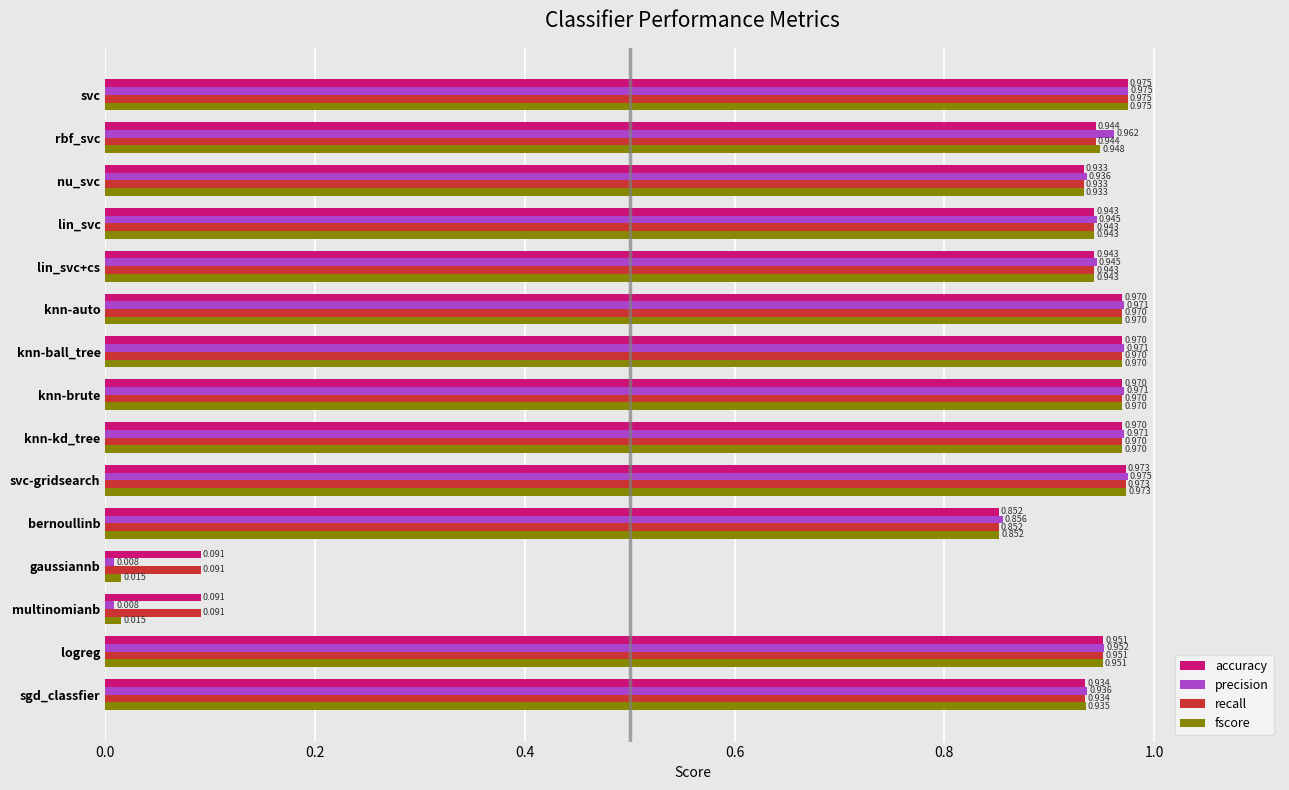

At which label does fscore reach its peak?

svc